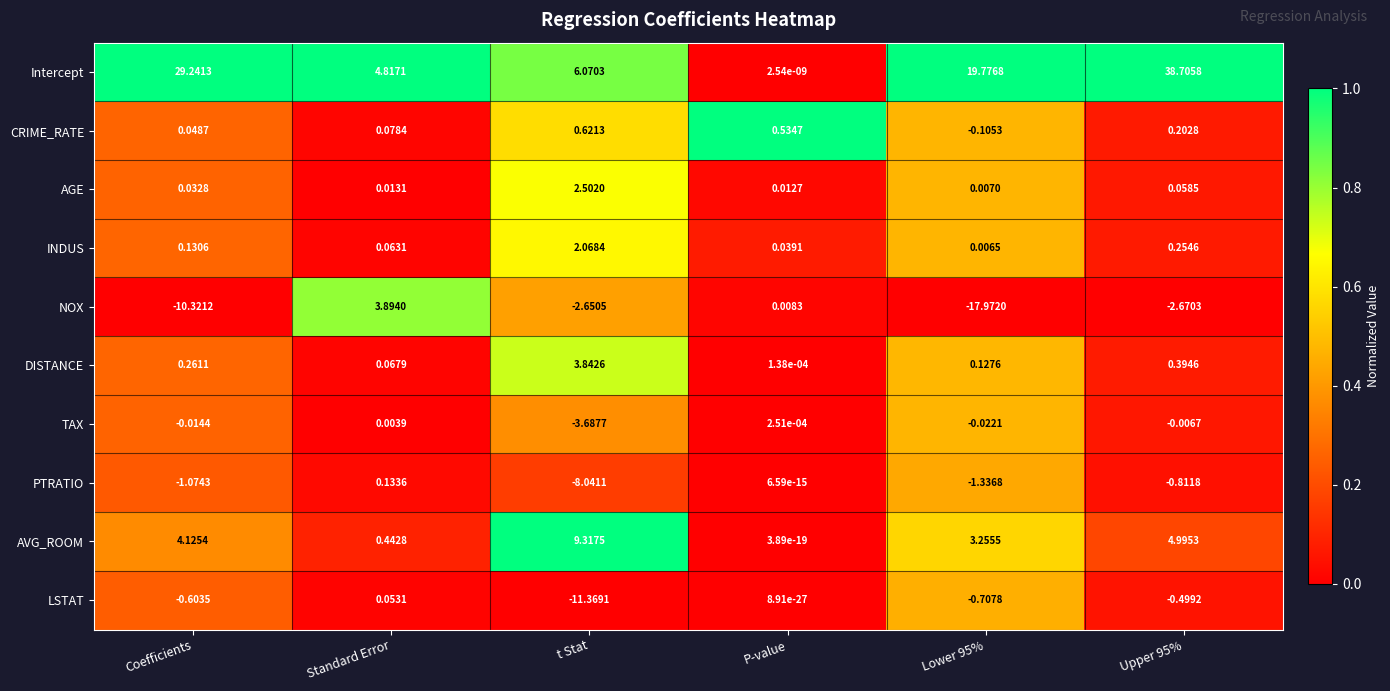

What is the greatest value displayed?

38.7